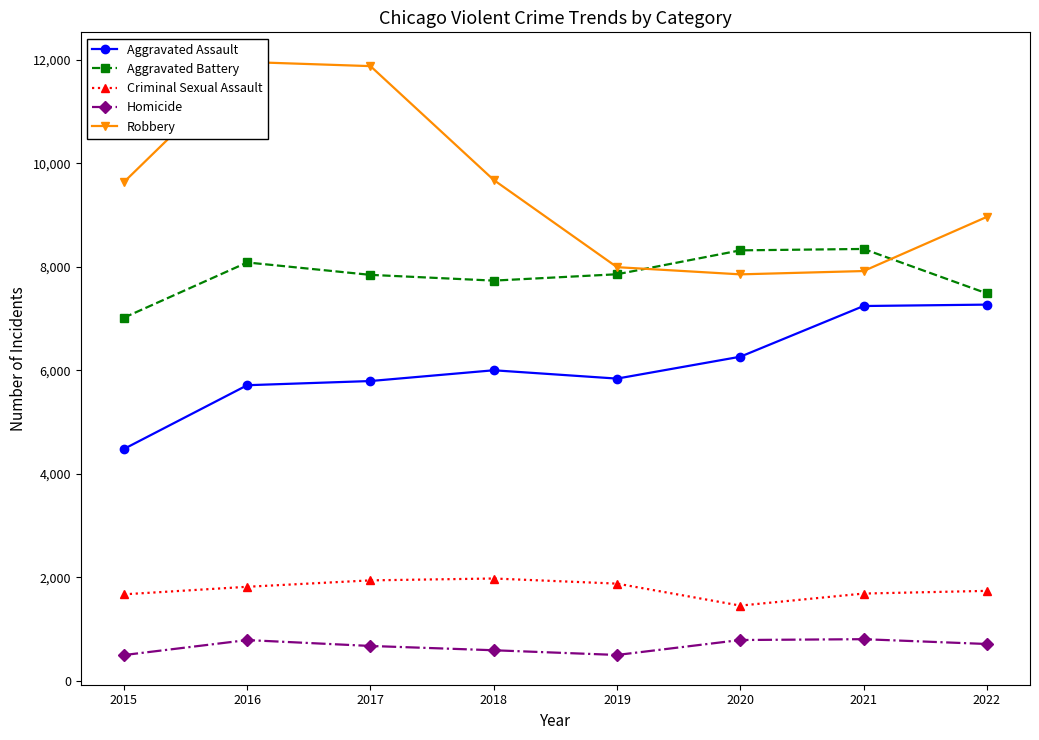

Rank the categories by Homicide value from highest to lowest.

2021, 2020, 2016, 2022, 2017, 2018, 2019, 2015